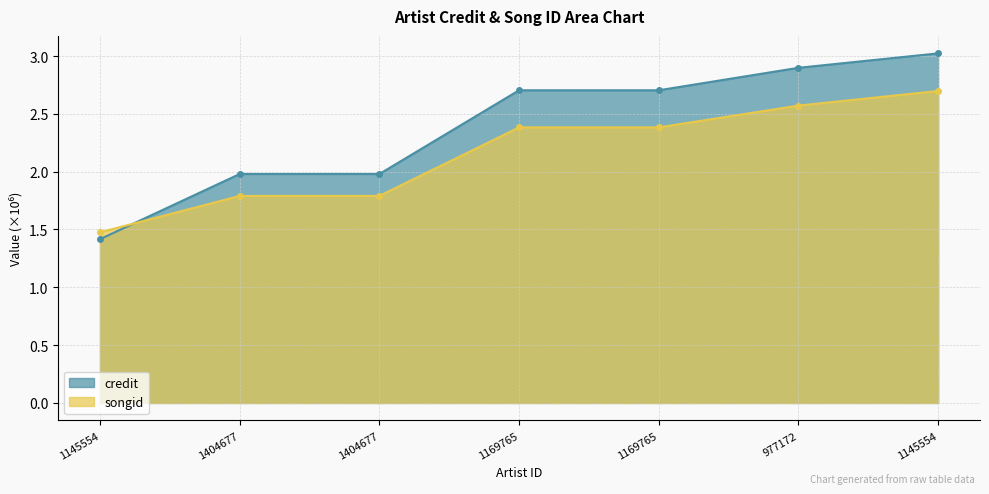

What is the average value of the songid series?

2.2